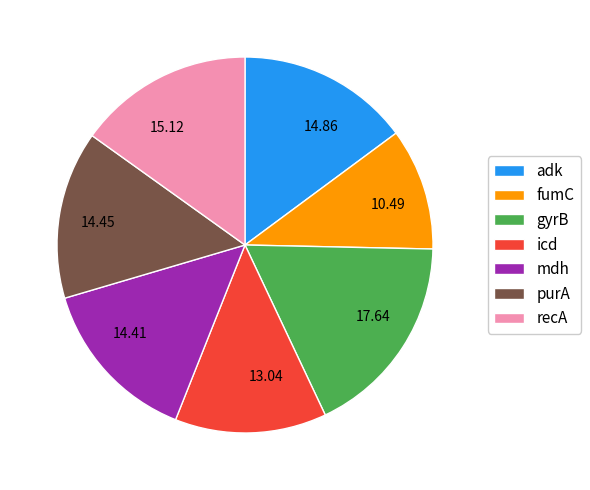

Between fumC and gyrB, which is larger?

gyrB